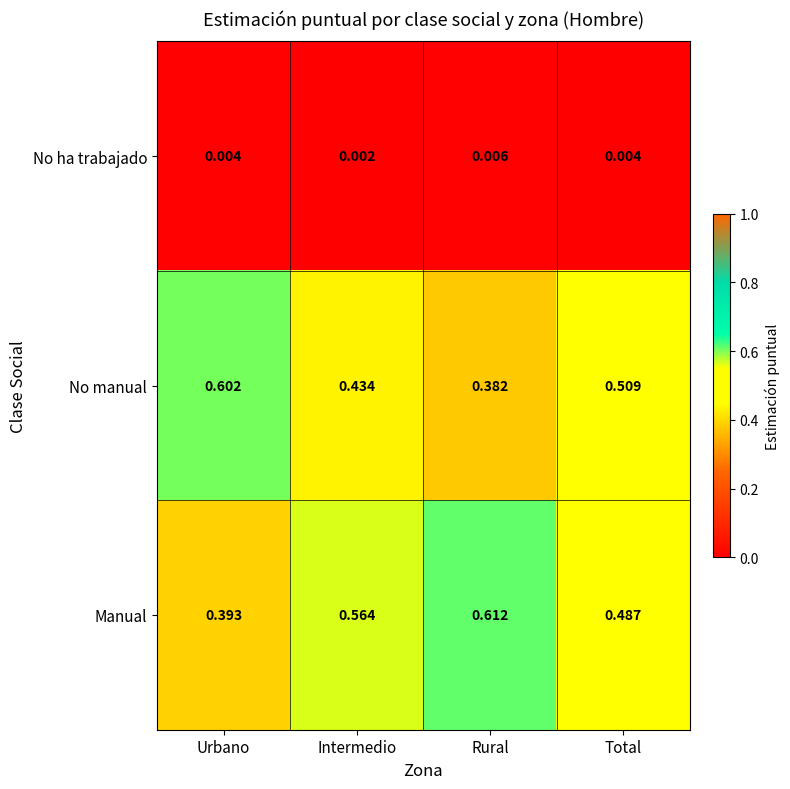

Which series changed the most between Urbano and Rural?

No manual